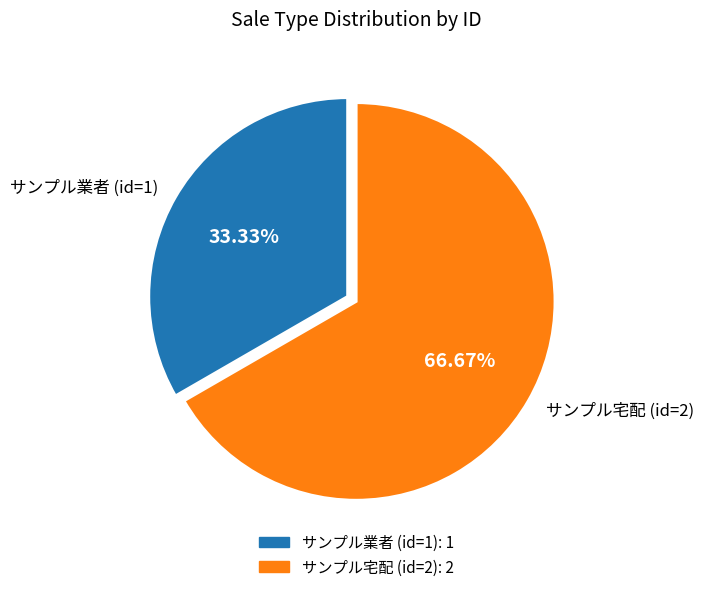

Which has a higher value, サンプル業者 (id=1) or サンプル宅配 (id=2)?

サンプル宅配 (id=2)